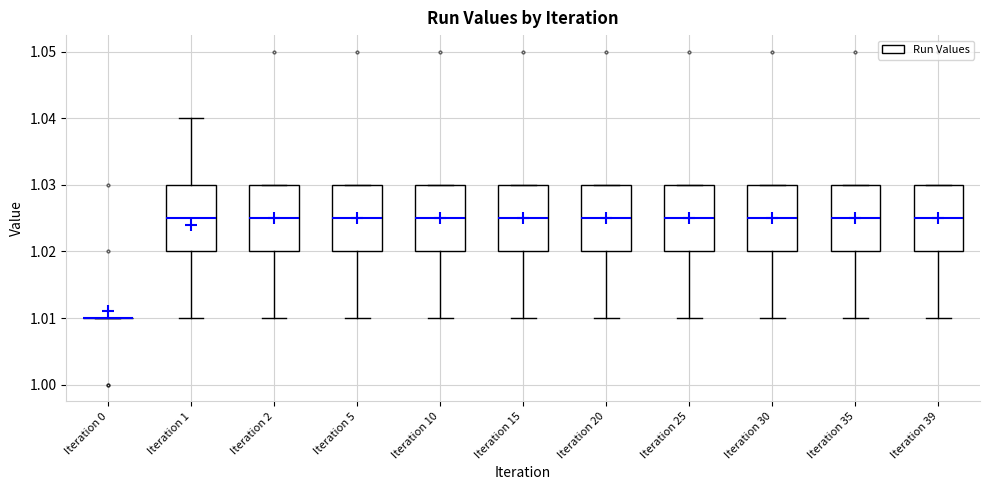

Reading left to right, read every box against the y-axis: the position of its median line, the range the box covers, and the ends of its whiskers. The values are not printed on the chart, so give them approximately, as read against the axis.

Iteration 0: box collapsed to a line at 1.010, whiskers 1.010 to 1.010
Iteration 1: median 1.025, box 1.020 to 1.030, whiskers 1.010 to 1.040
Iteration 2: median 1.025, box 1.020 to 1.030, whiskers 1.010 to 1.030
Iteration 5: median 1.025, box 1.020 to 1.030, whiskers 1.010 to 1.030
Iteration 10: median 1.025, box 1.020 to 1.030, whiskers 1.010 to 1.030
Iteration 15: median 1.025, box 1.020 to 1.030, whiskers 1.010 to 1.030
Iteration 20: median 1.025, box 1.020 to 1.030, whiskers 1.010 to 1.030
Iteration 25: median 1.025, box 1.020 to 1.030, whiskers 1.010 to 1.030
Iteration 30: median 1.025, box 1.020 to 1.030, whiskers 1.010 to 1.030
Iteration 35: median 1.025, box 1.020 to 1.030, whiskers 1.010 to 1.030
Iteration 39: median 1.025, box 1.020 to 1.030, whiskers 1.010 to 1.030